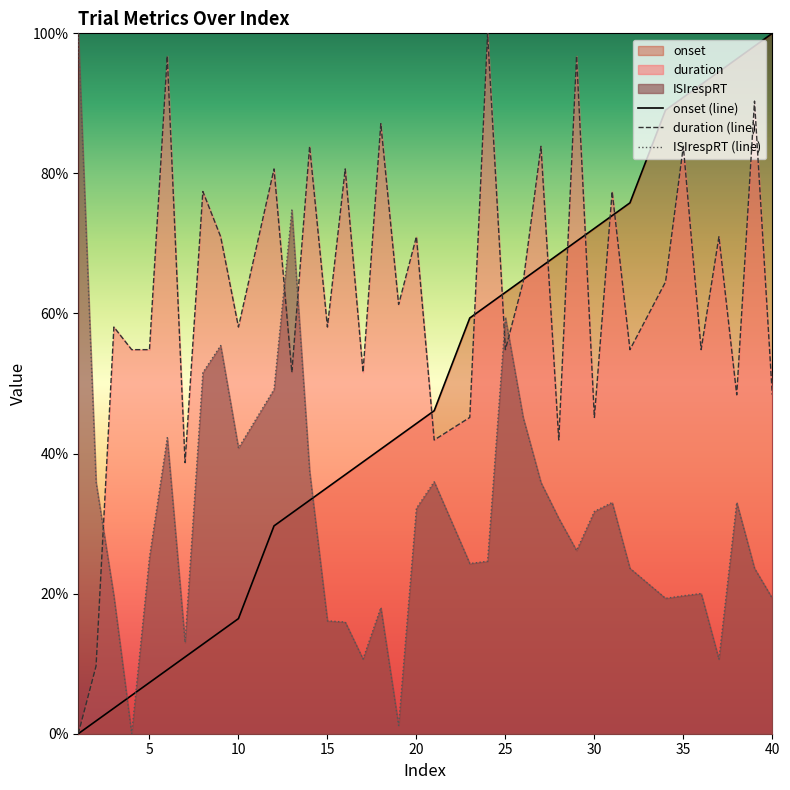

What is the total value across all series at 24?

1.9